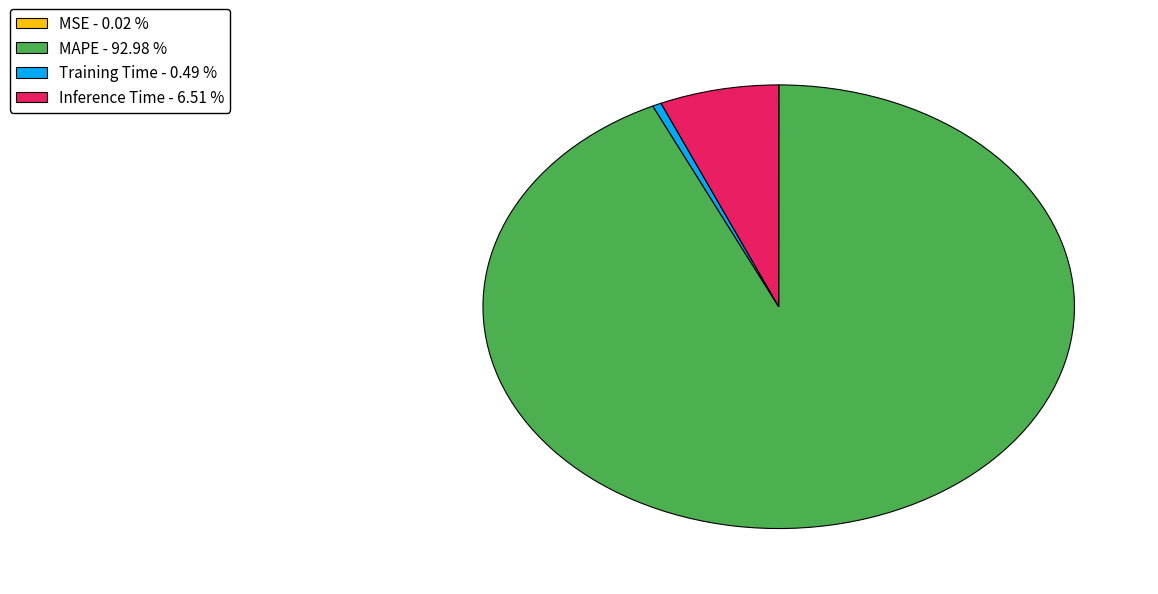

Which has a higher value, Inference Time - 6.51 % or MAPE - 92.98 %?

MAPE - 92.98 %